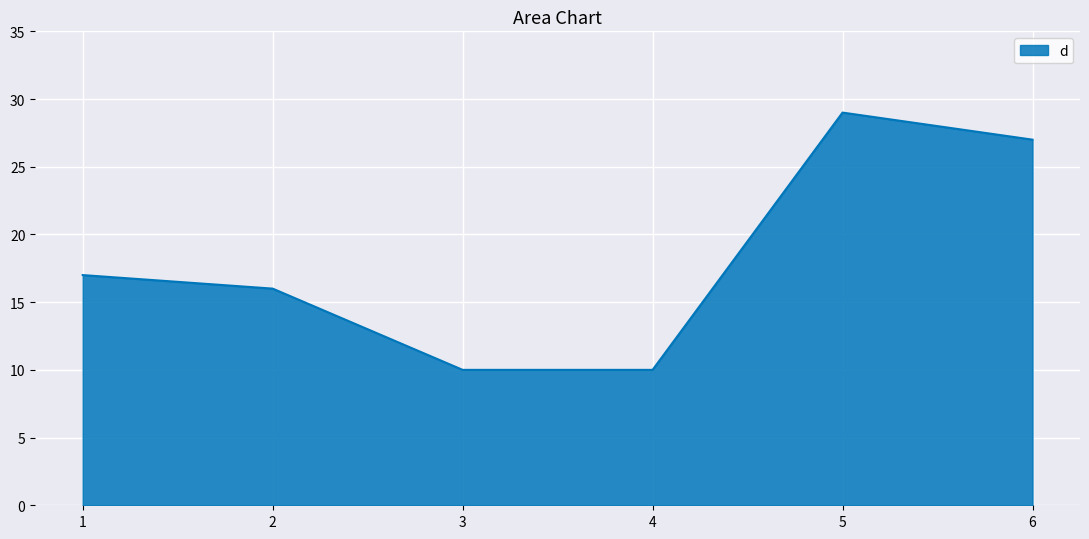

What is the difference between the values at 4 and 1?

7